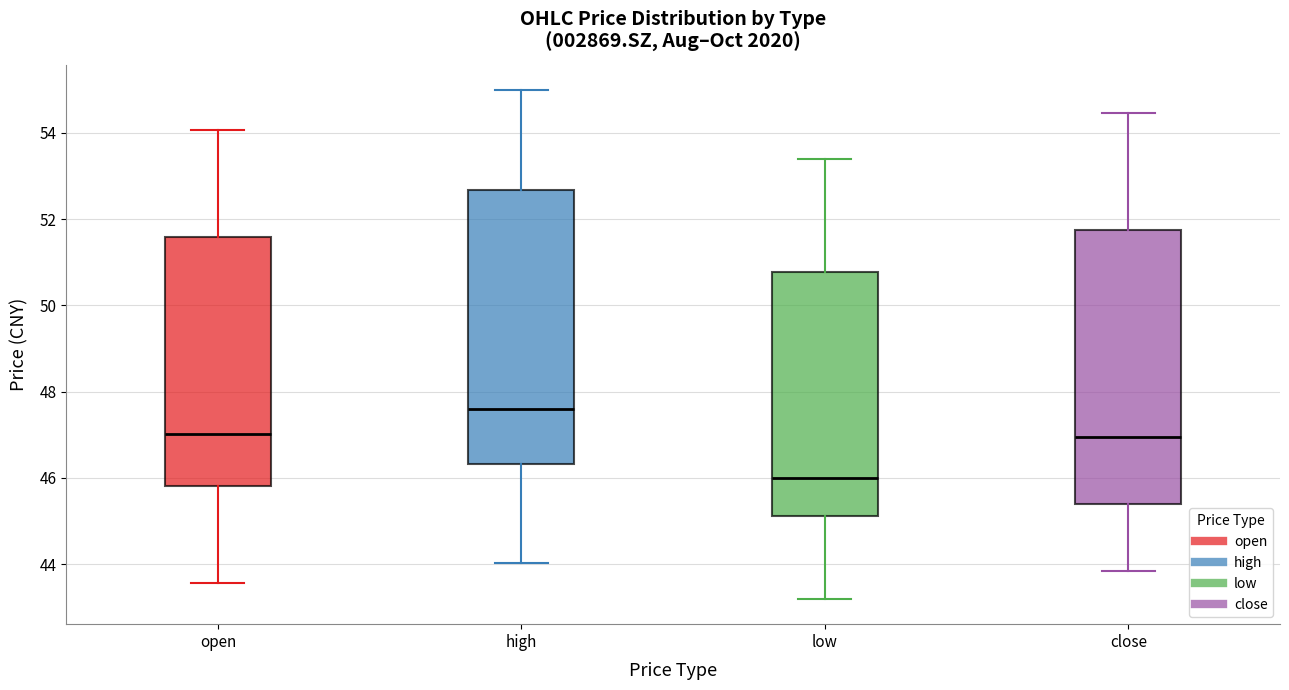

Which box has the highest median line?

high